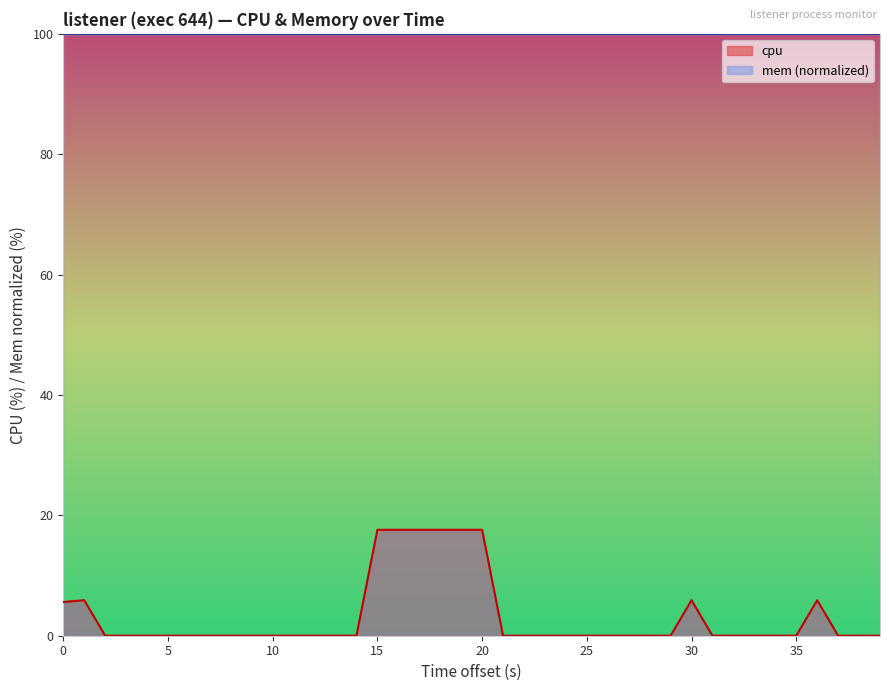

What is the label of the 29th point from the right?

11